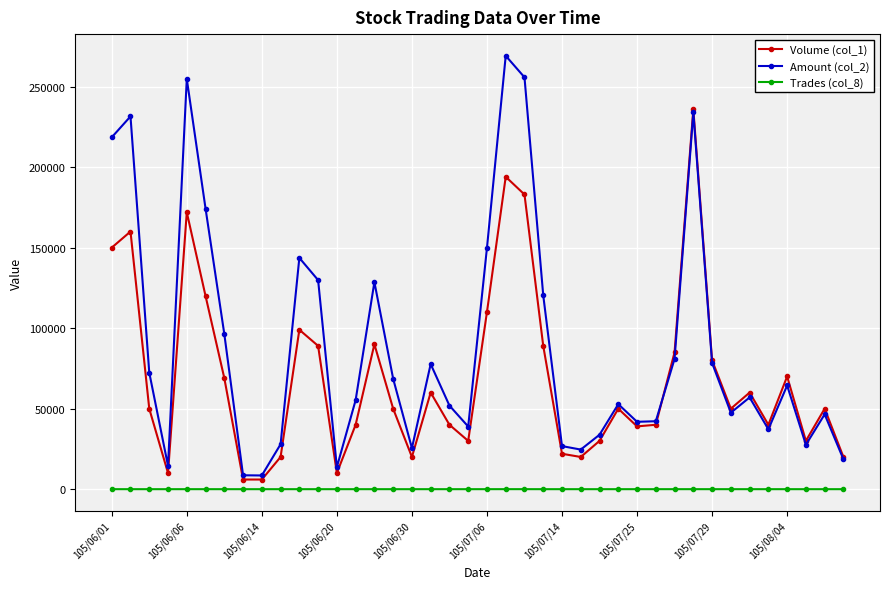

List the series in order of their peak value, highest first.

Amount (col_2), Volume (col_1), Trades (col_8)